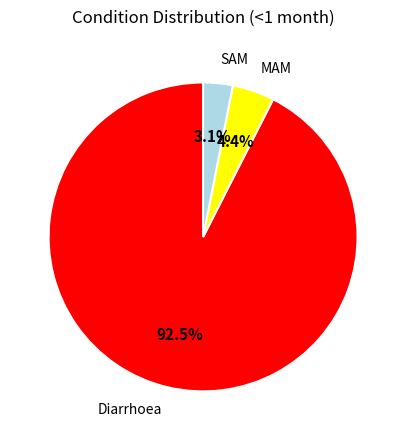

What is the total percentage of MAM and Diarrhoea?

96.9%